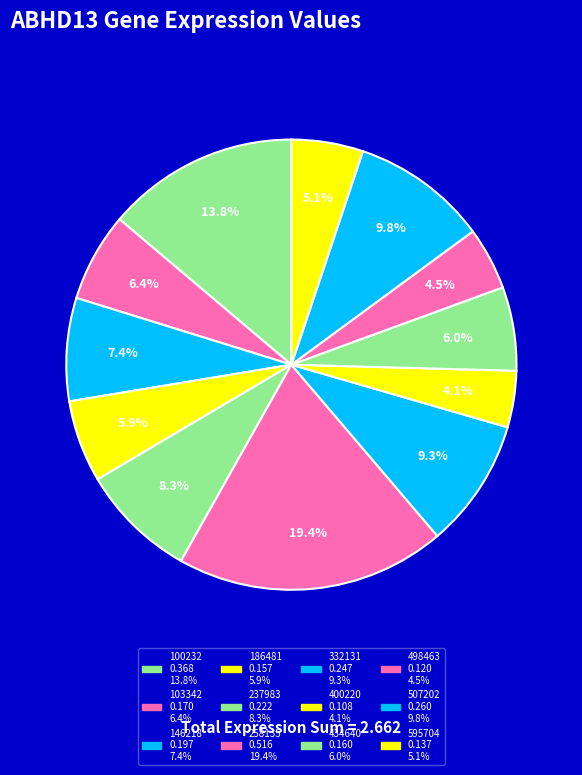

To the nearest percent, what portion does 434640 represent?

6%